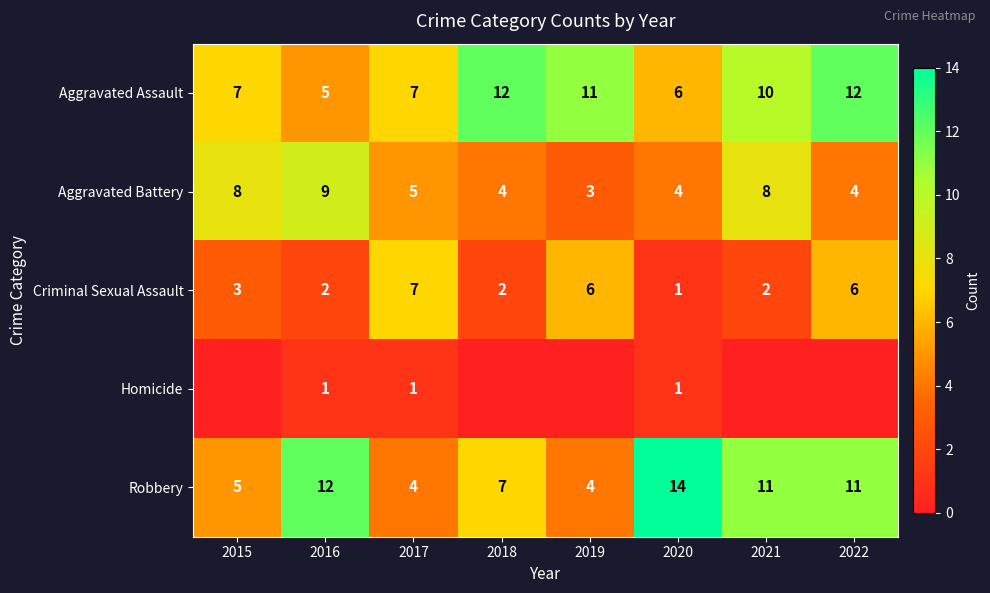

What is the maximum value shown in the chart?

14